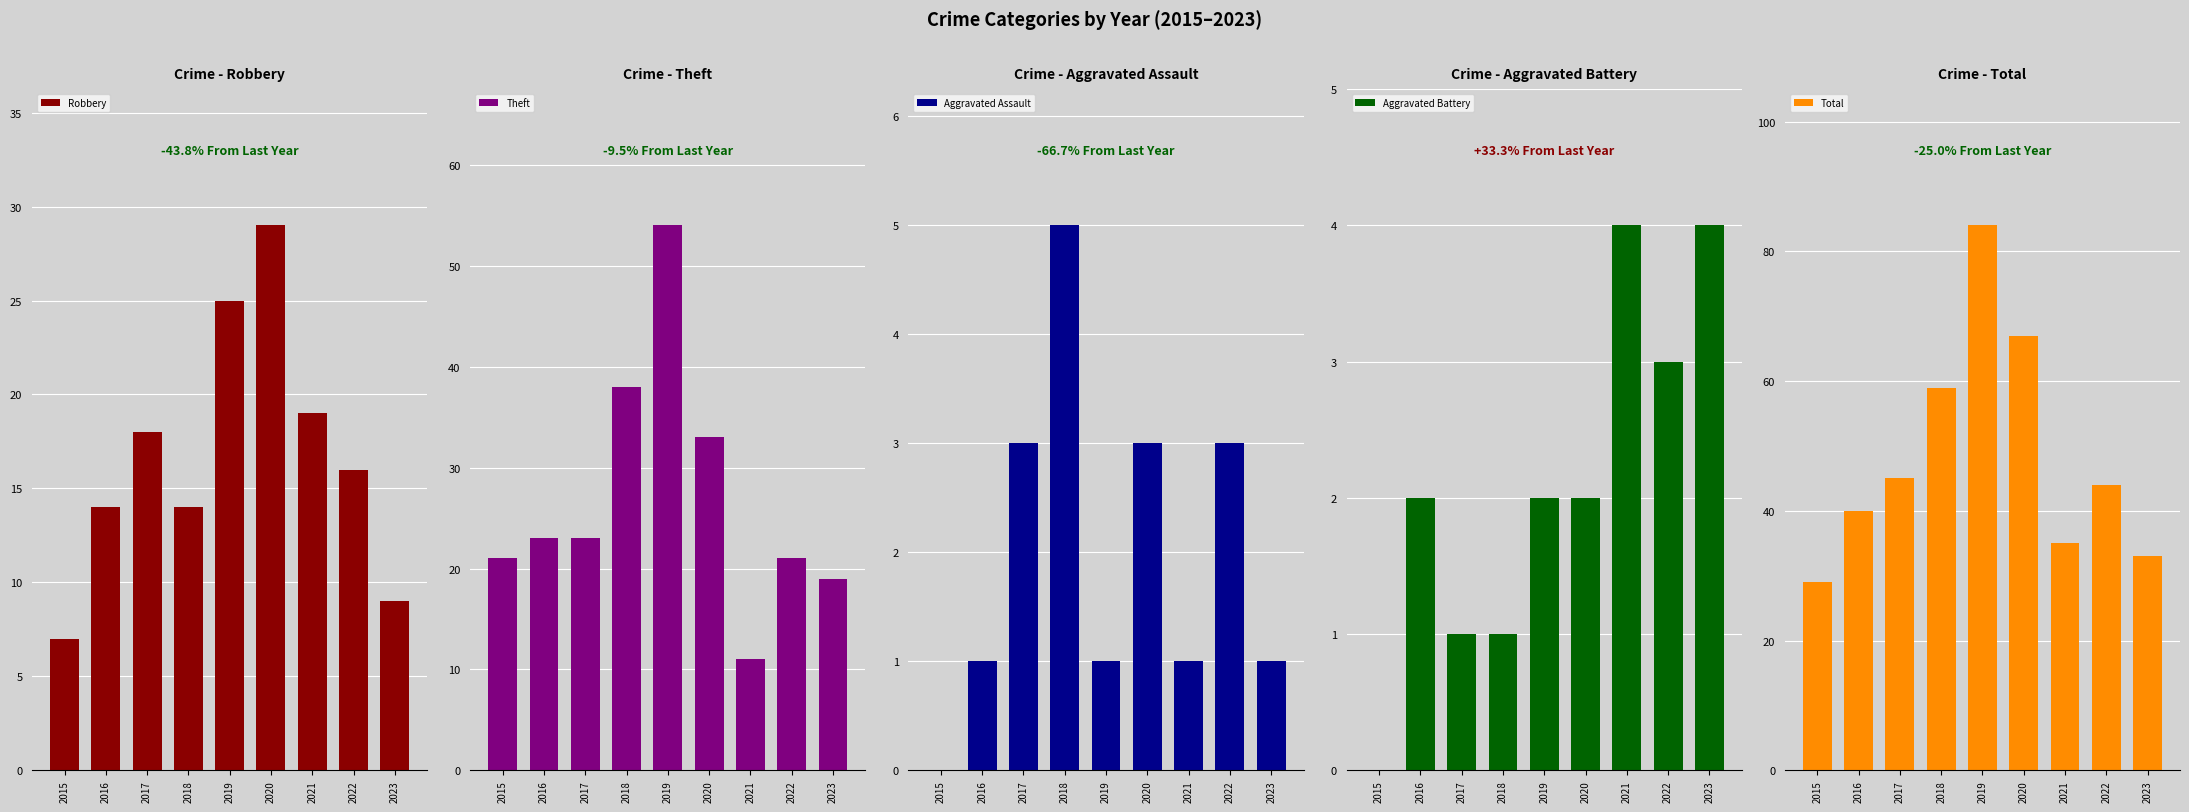

Rank the categories by Aggravated Battery value from highest to lowest.

2021, 2023, 2022, 2016, 2019, 2020, 2017, 2018, 2015